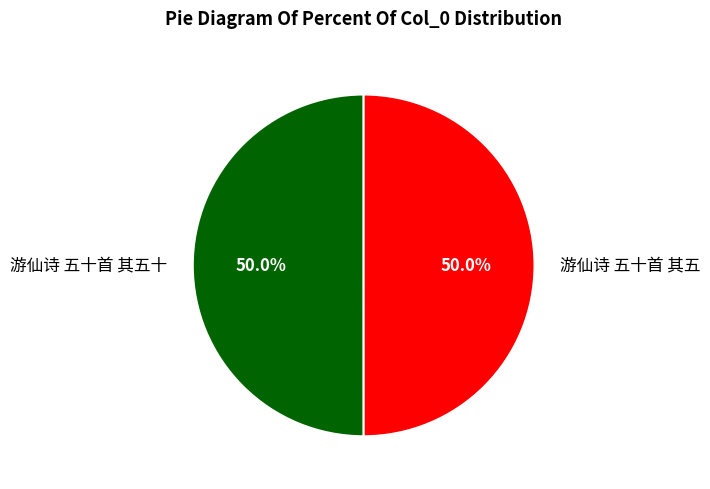

What is the ratio of the value at 游仙诗 五十首 其五十 to the value at 游仙诗 五十首 其五?

1.0